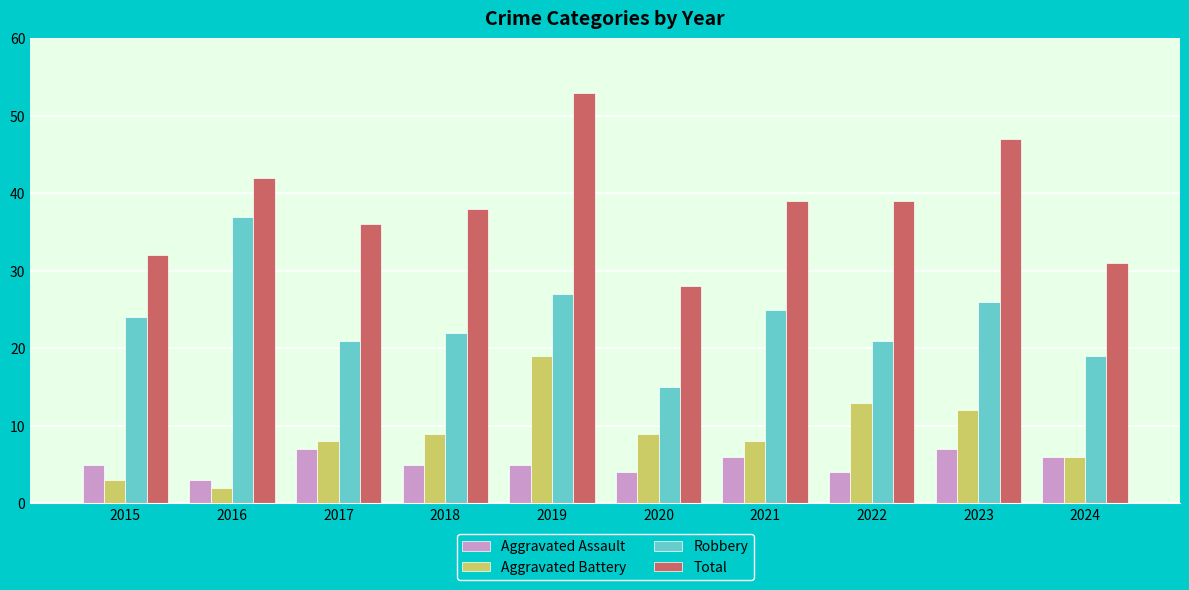

Reading left to right, extract all data points from this chart.

Aggravated Assault: 5	3	7	5	5	4	6	4	7	6
Aggravated Battery: 3	2	8	9	19	9	8	13	12	6
Robbery: 24	37	21	22	27	15	25	21	26	19
Total: 32	42	36	38	53	28	39	39	47	31